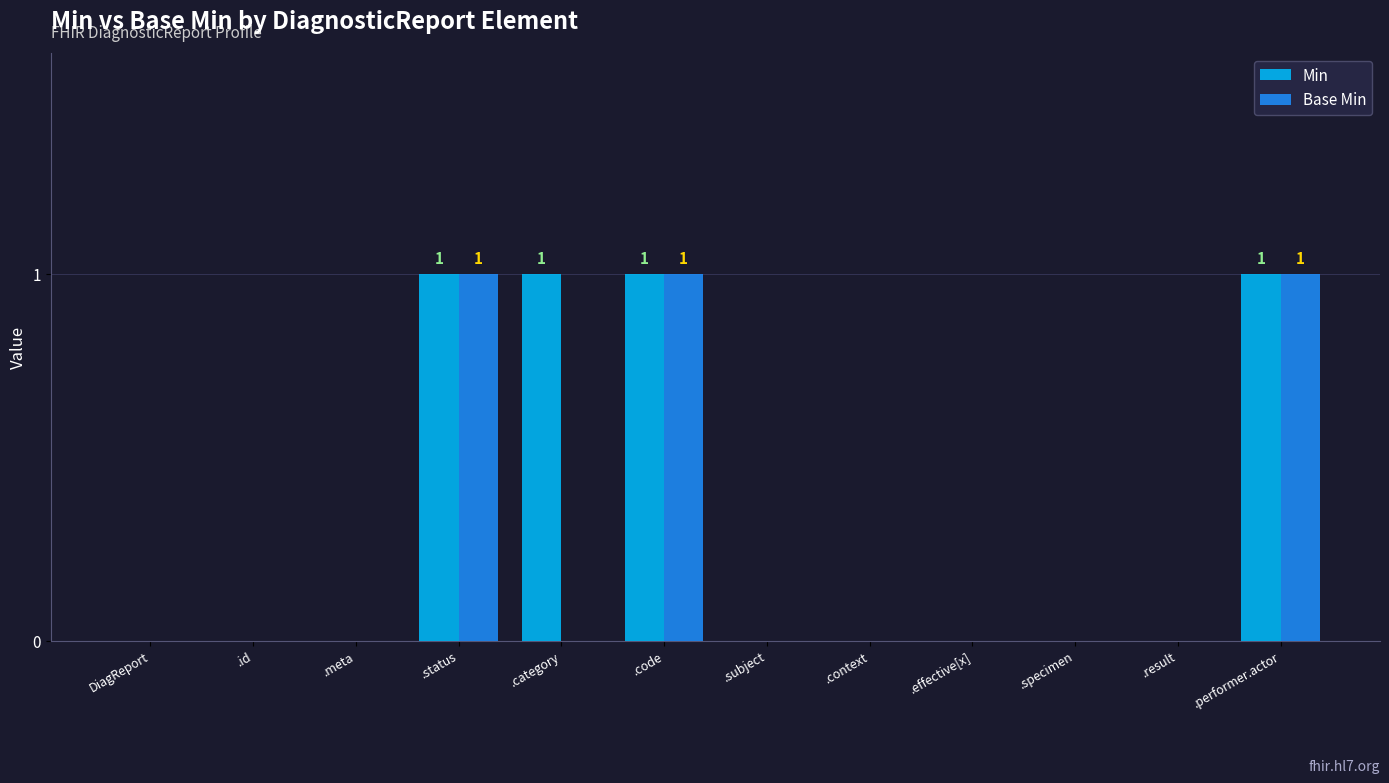

Reading right to left, what are all the values shown in this chart?

Min: .performer.actor=1	.result=0	.specimen=0	.effective[x]=0	.context=0	.subject=0	.code=1	.category=1	.status=1	.meta=0	.id=0	DiagReport=0
Base Min: .performer.actor=1	.result=0	.specimen=0	.effective[x]=0	.context=0	.subject=0	.code=1	.category=0	.status=1	.meta=0	.id=0	DiagReport=0